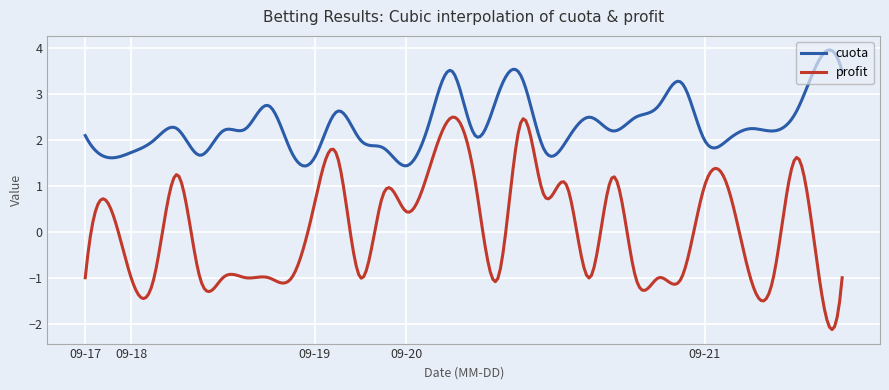

List the series in order of their overall mean, lowest first.

profit, cuota